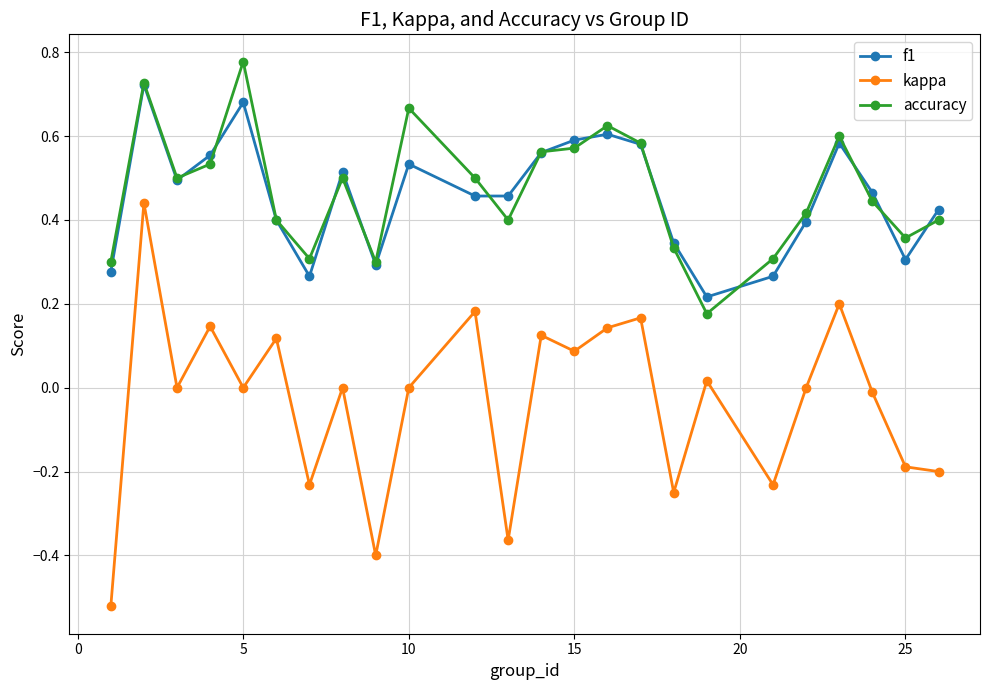

How many series are shown in this chart?

3